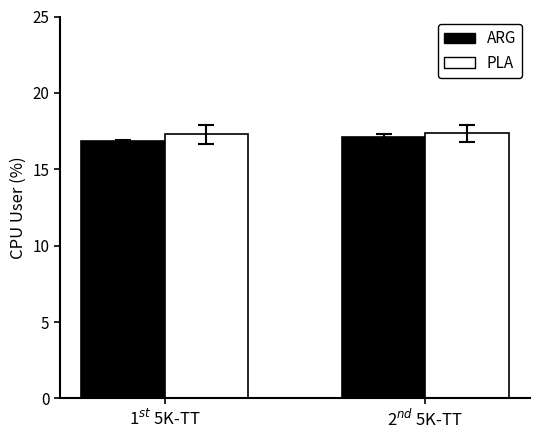

Reading left to right, extract all data points from this chart.

ARG: 16.9	17.1
PLA: 17.3	17.3